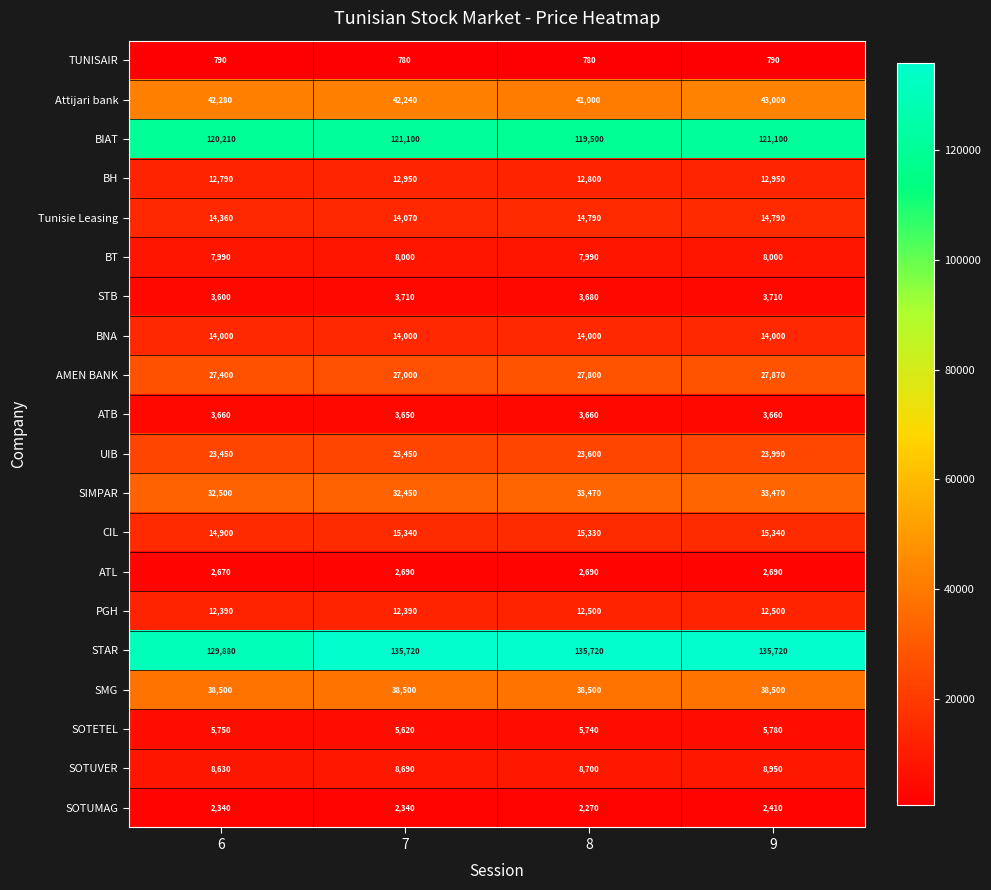

What is the sum of the CIL values at 9 and 8?

30670